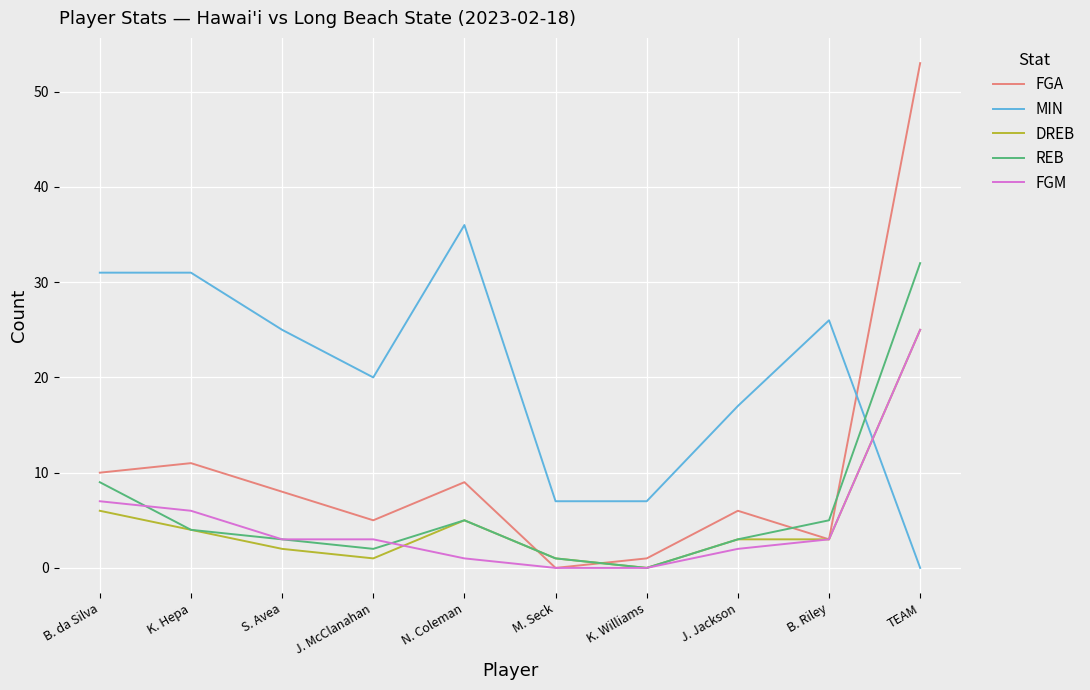

True or false: FGM and MIN cross at least once.

True